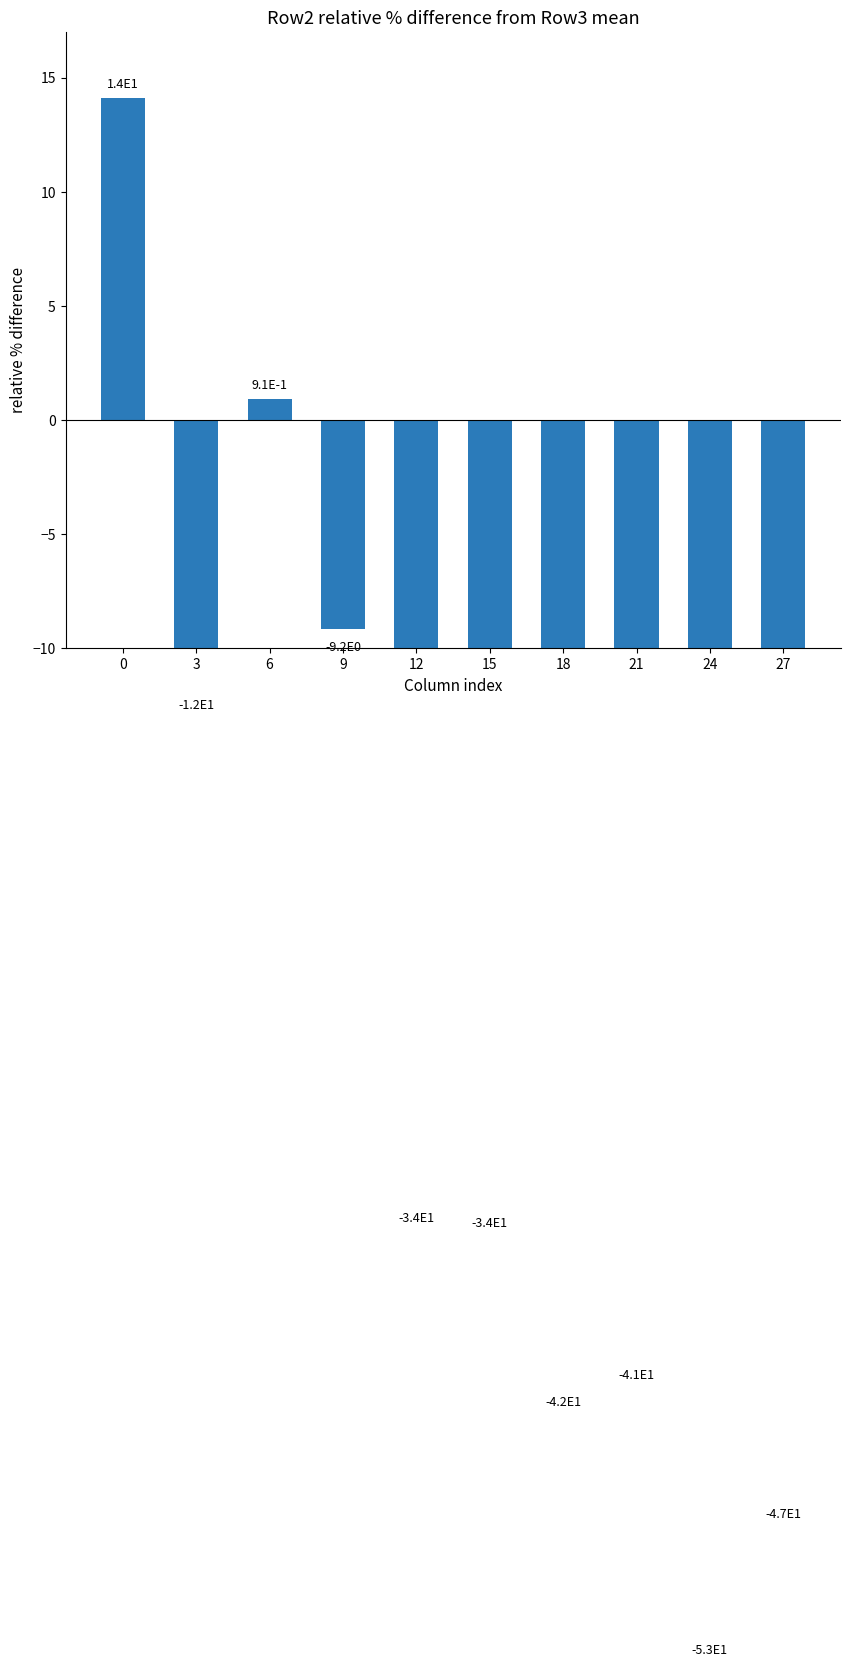

What is the difference between the second highest and second lowest values?

48.1